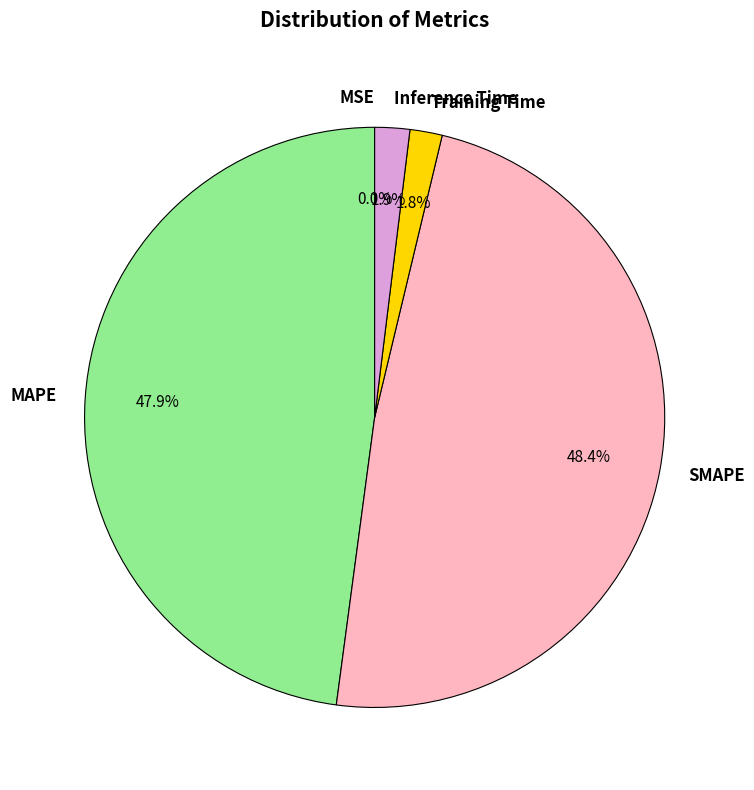

The MAPE slice represents 48% of the pie. True or false?

True